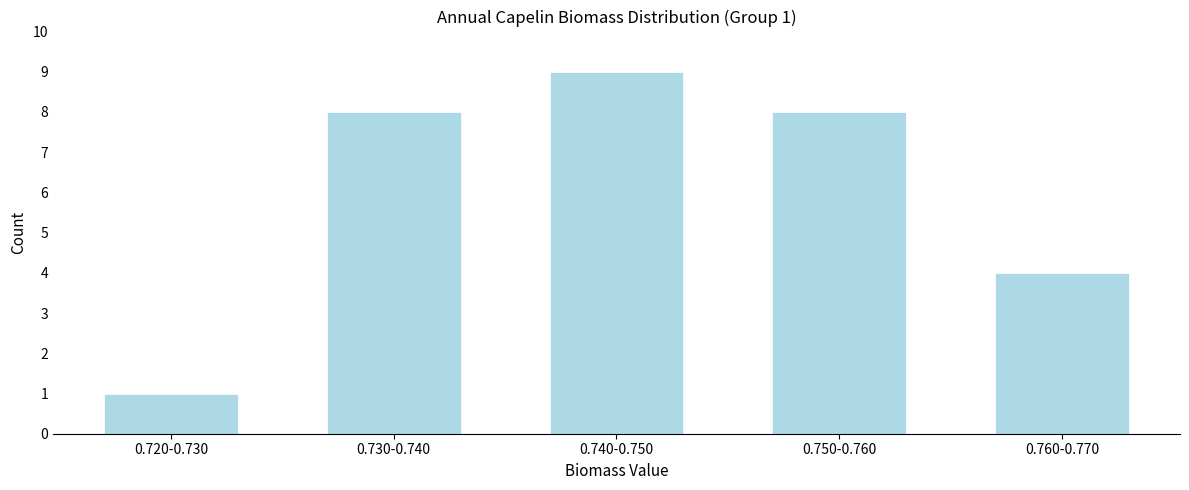

Reading left to right, what are all the values shown in this chart?

1	8	9	8	4